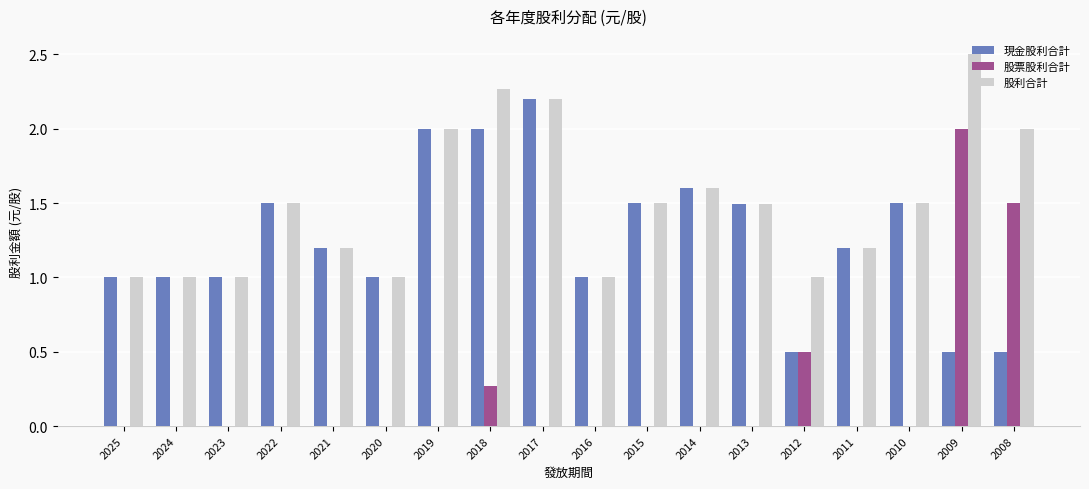

What is the maximum value for 股利合計?

2.5